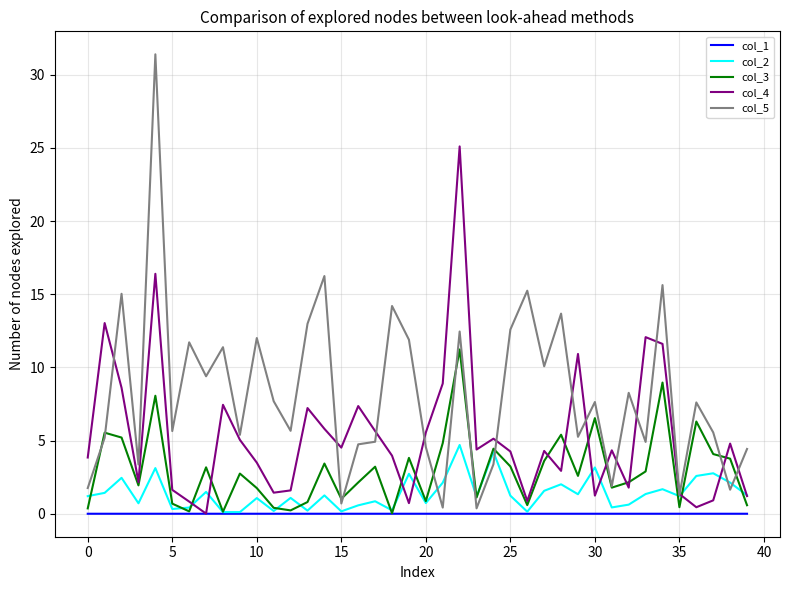

List the series in order of their overall mean, lowest first.

col_1, col_2, col_3, col_4, col_5